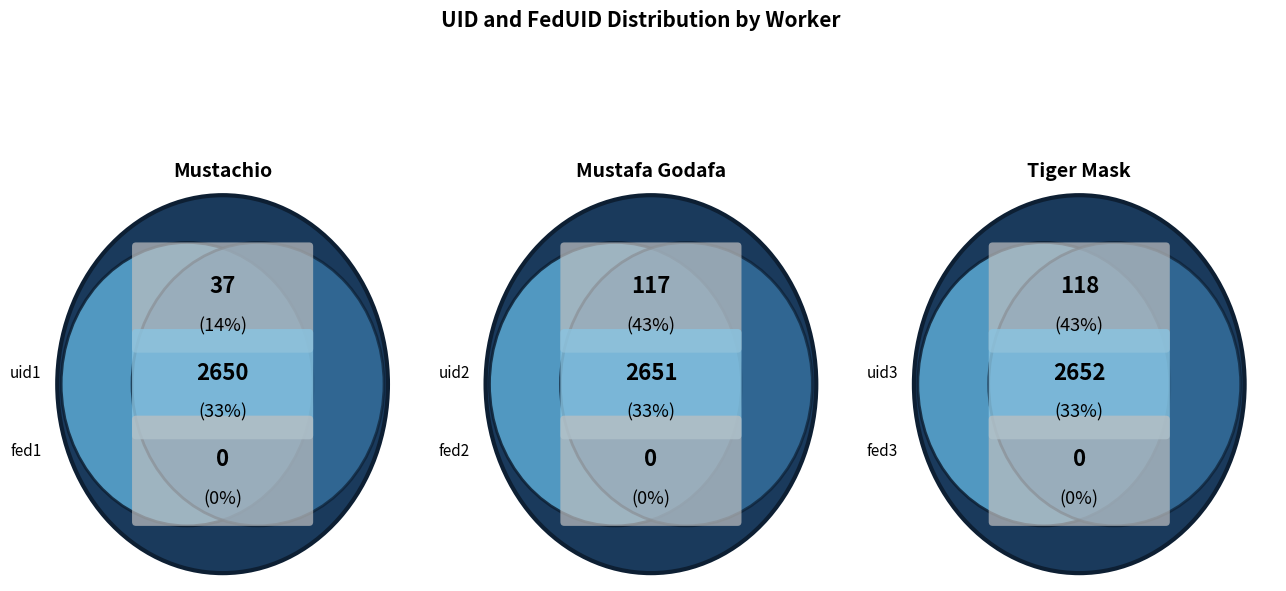

Is it true that Tiger Mask is 58% of the pie?

False